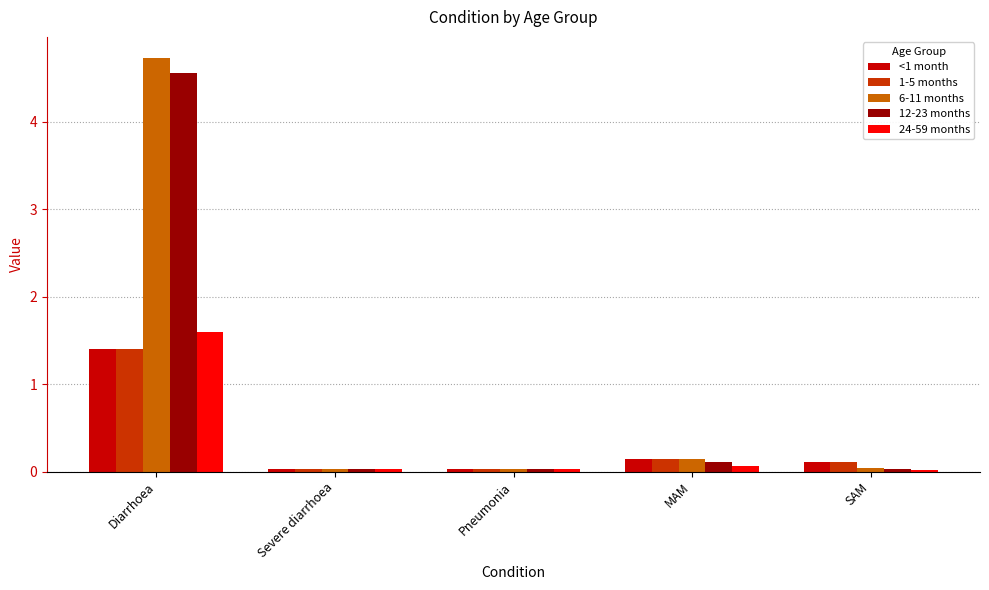

What is the approximate value of 24-59 months at Diarrhoea?

1.6